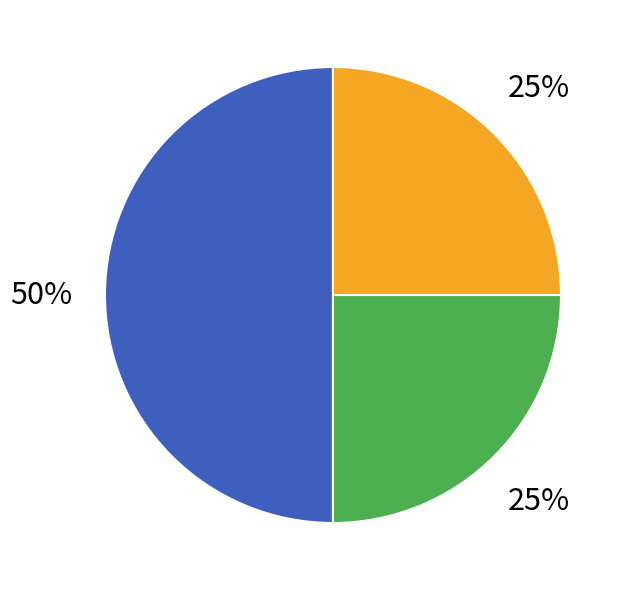

To the nearest percent, what is the average slice percentage?

33%